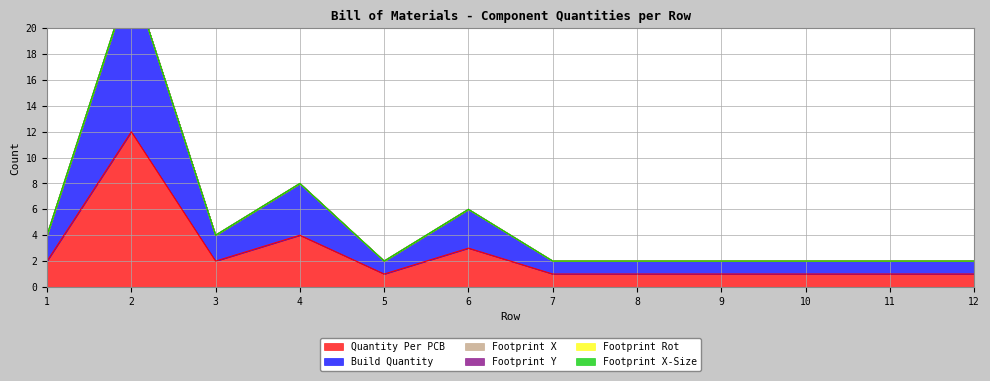

Which series has the widest spread of values?

Quantity Per PCB